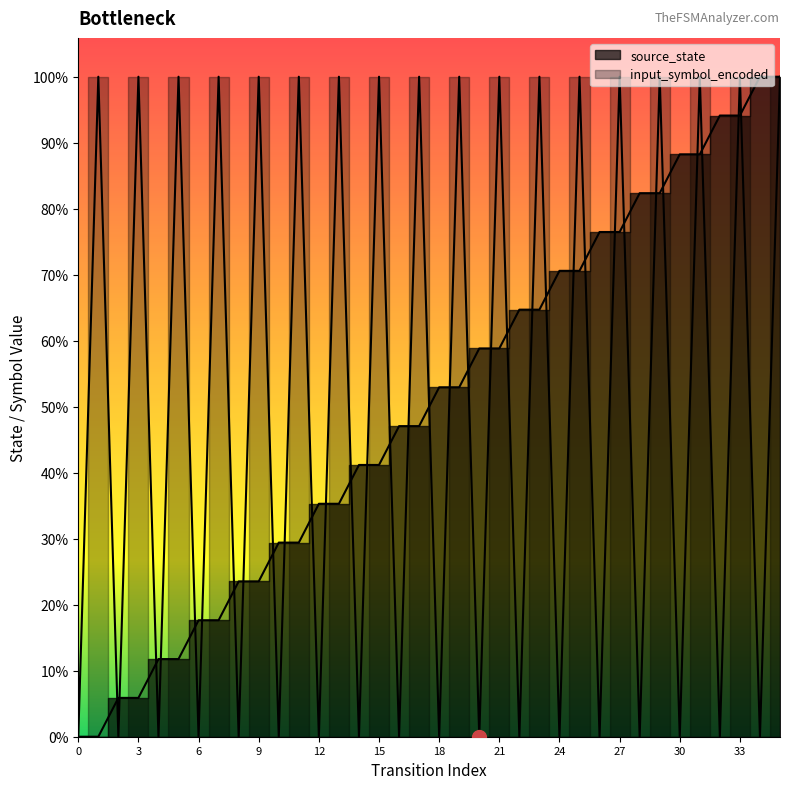

How many input_symbol_encoded values are between 0 and 17?

36